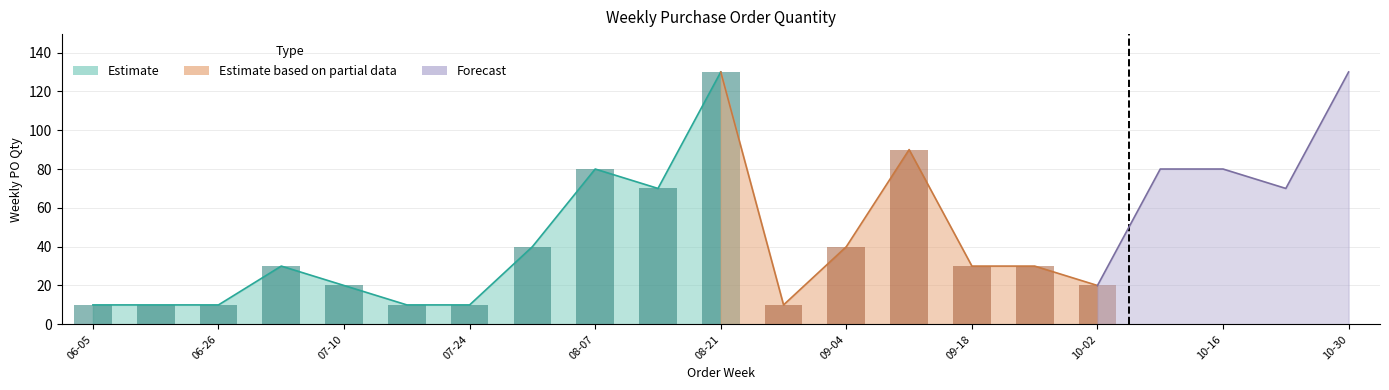

Which label corresponds to the largest value in the chart?

2023-08-21